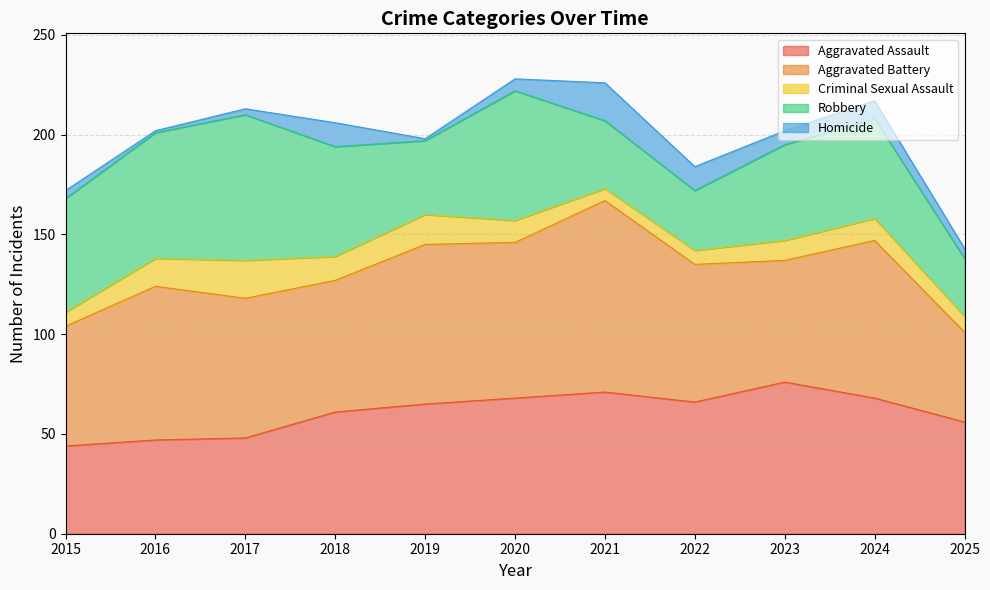

True or false: Robbery has more than 1 points higher than both neighbors.

True